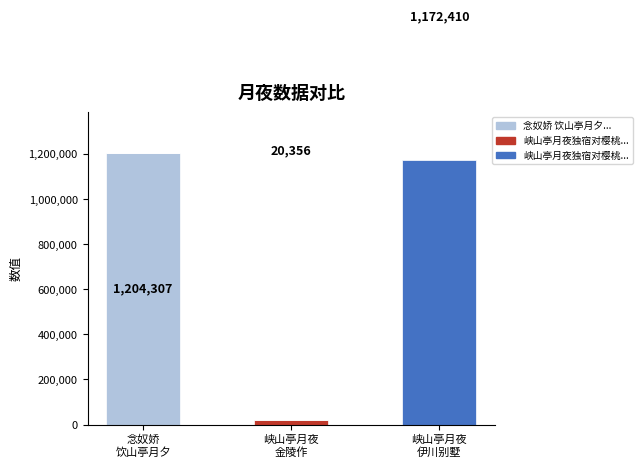

Are the bars horizontal?

No